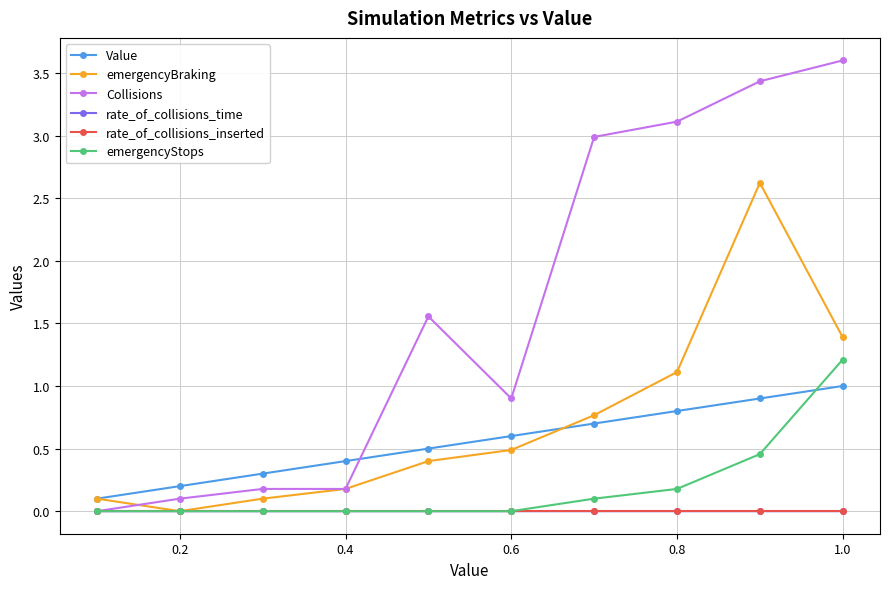

True or false: rate_of_collisions_inserted and Value intersect in this chart.

False